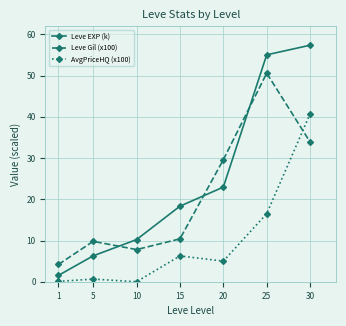

Is it true that Leve EXP (k) equals 23.0 at 20?

True